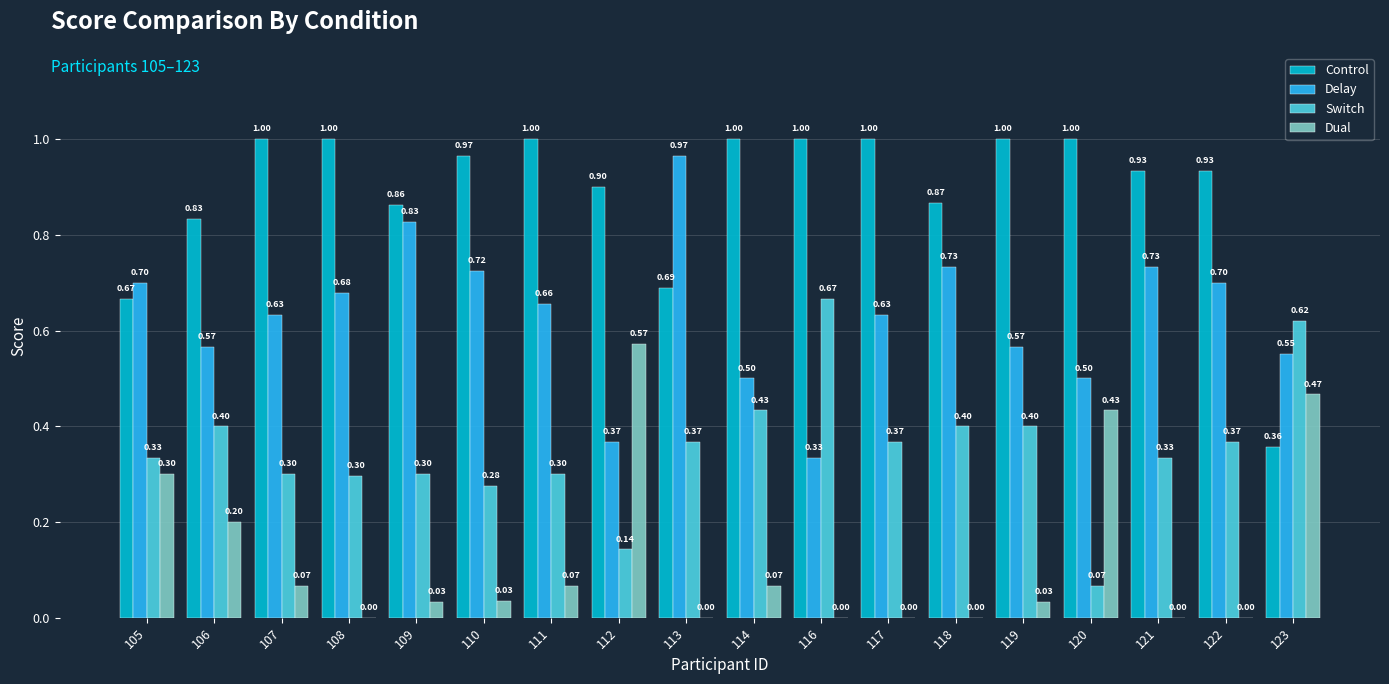

True or false: Delay has a value of 1.3 at 109.

False